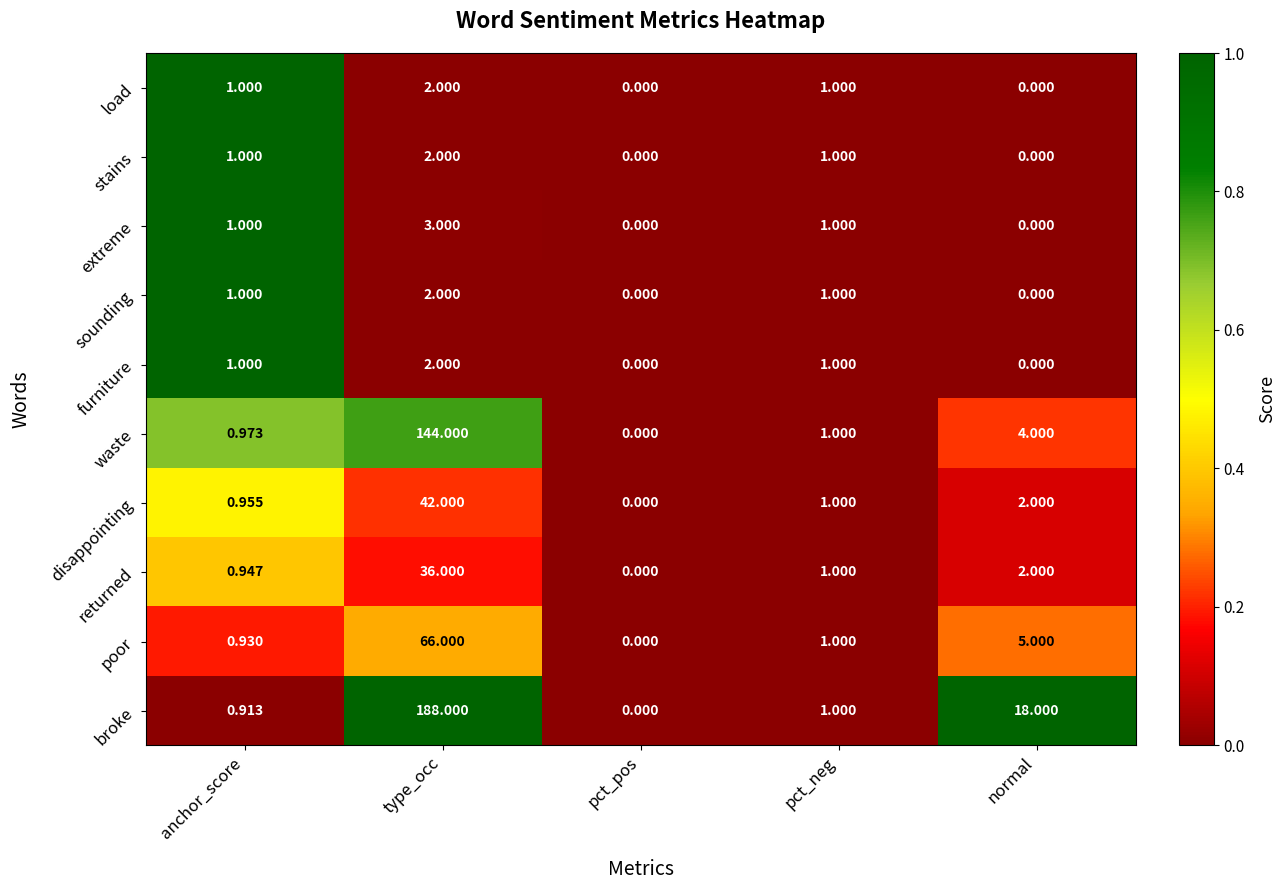

Which series has the largest total across all categories?

broke